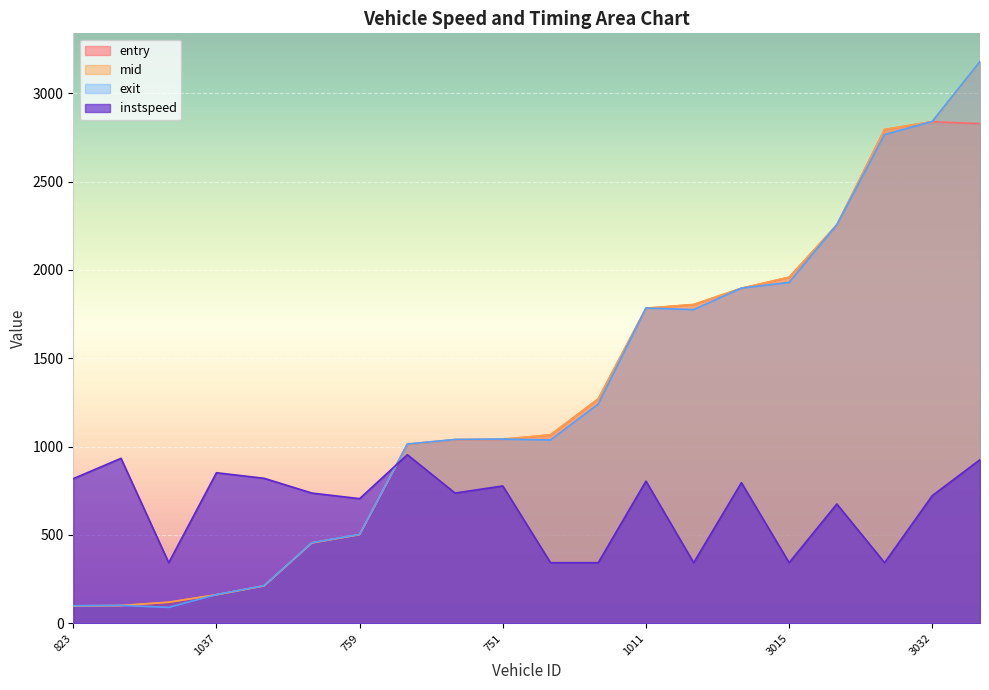

Which series has the widest spread of values?

exit